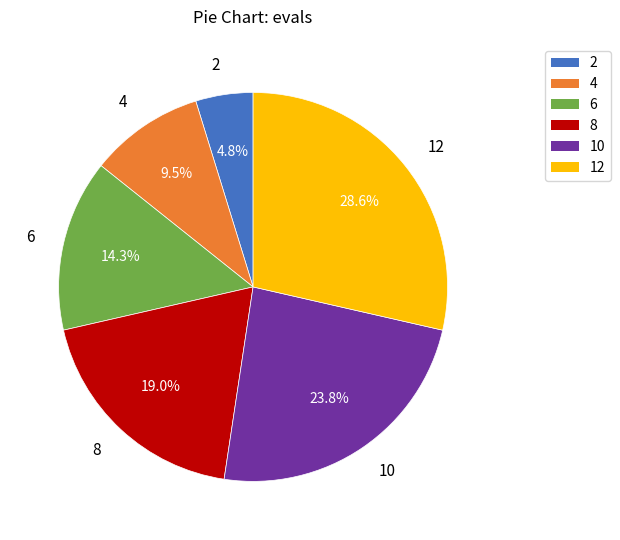

How many slices are in this pie chart?

6